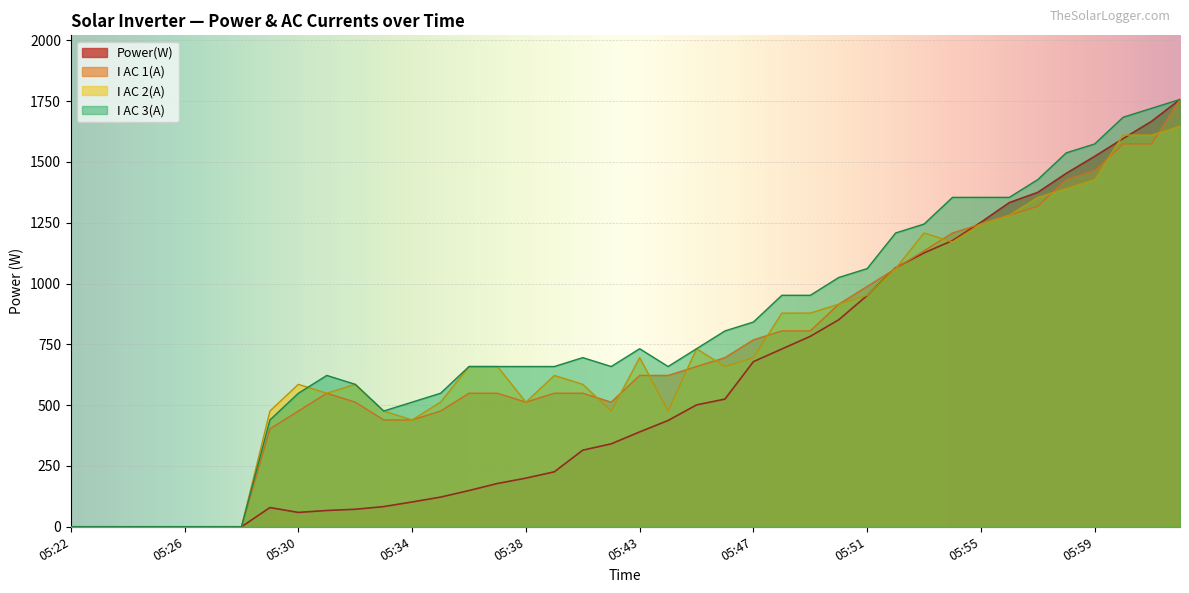

How many values in the Power(W) series are below 390?

20